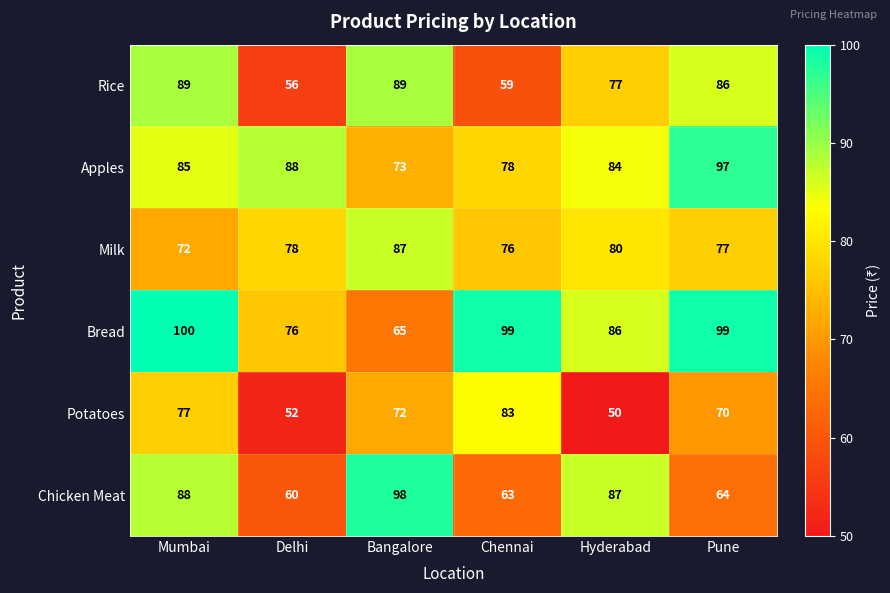

Which series changed the most between Chennai and Hyderabad?

Potatoes